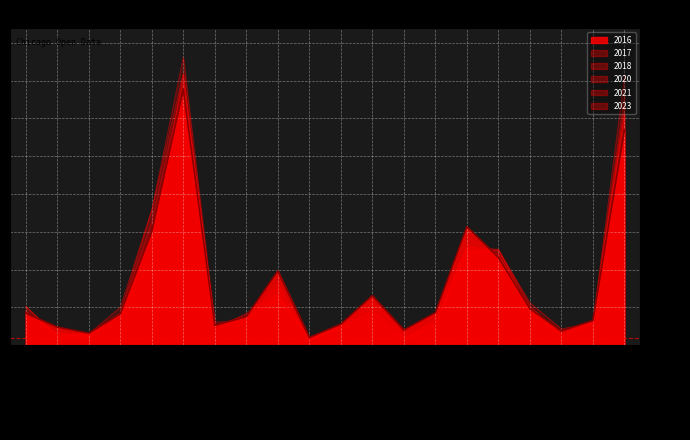

How many times do 2017 and 2018 cross each other?

6